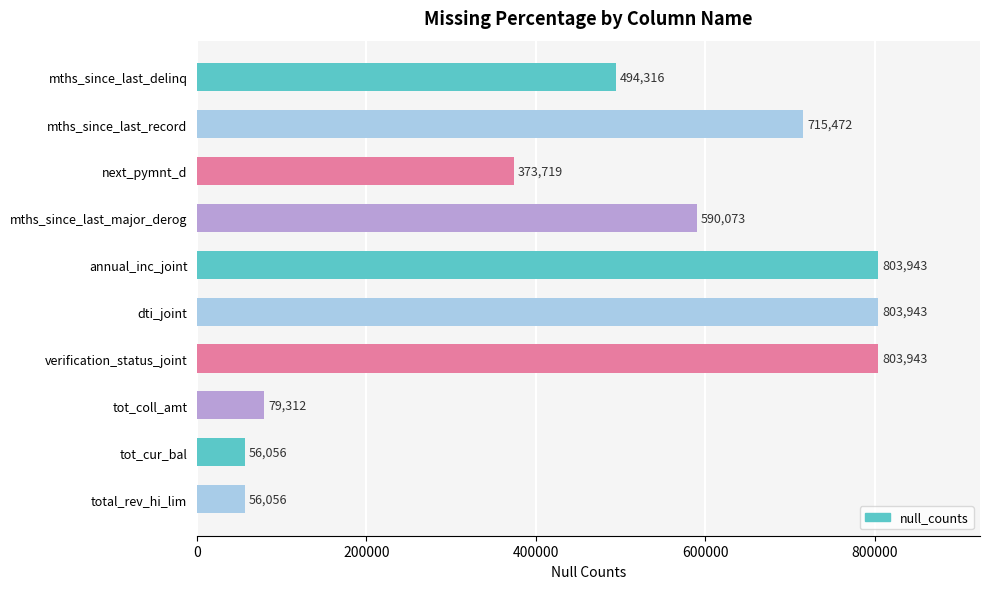

What is the maximum value shown in the chart?

803943